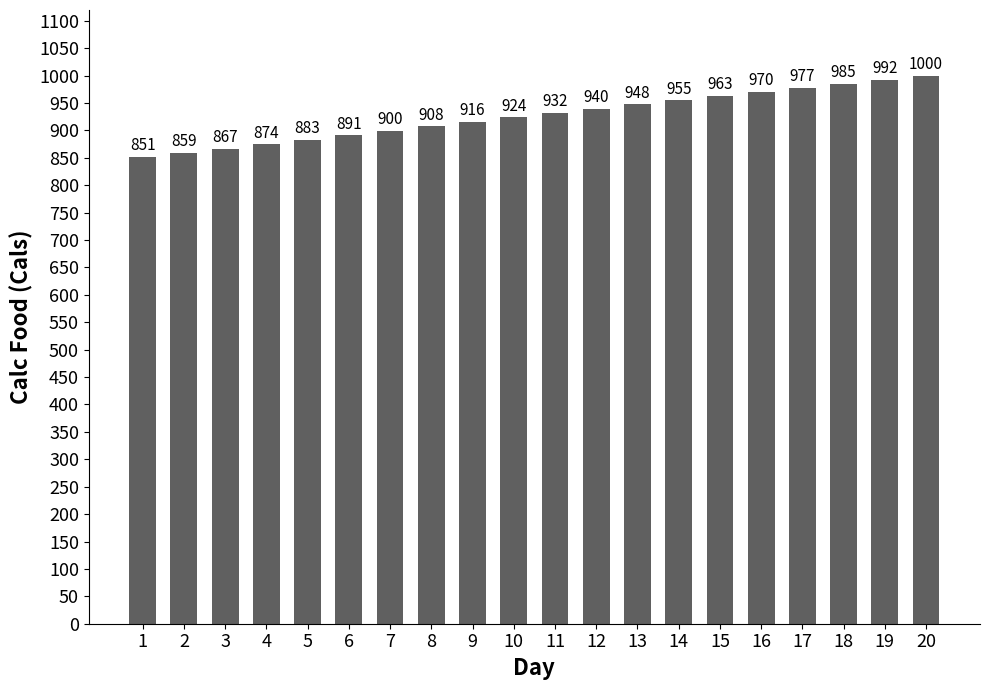

The chart shows a value of 970.3 at 16. True or false?

True